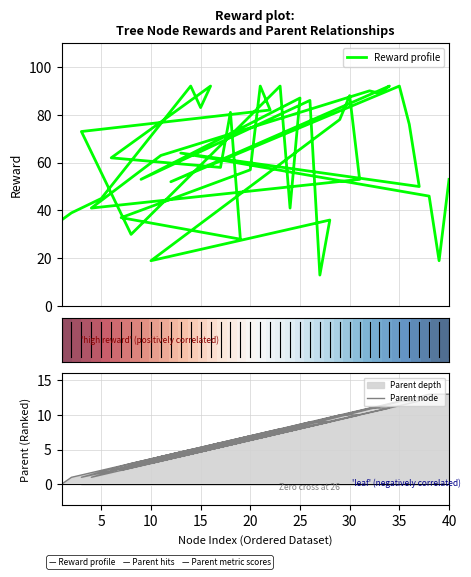

How many data points does each series have?

40